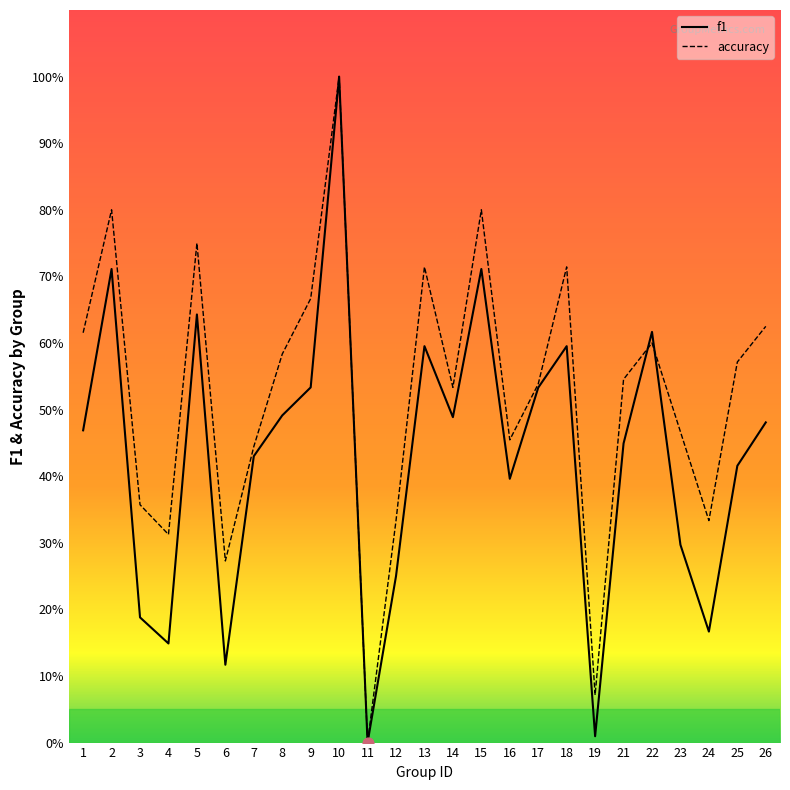

Which series reaches the maximum Y coordinate?

f1